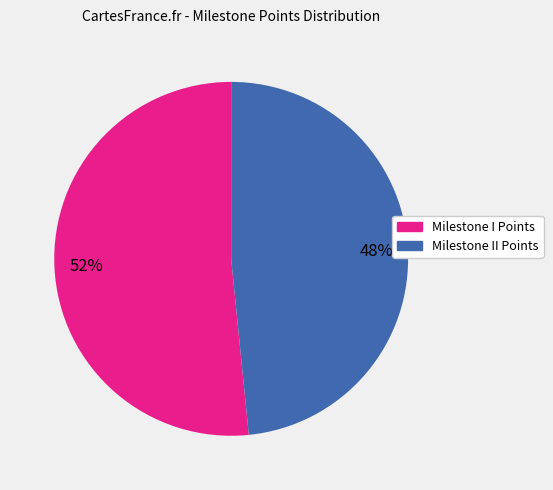

The Milestone II Points slice represents 48% of the pie. True or false?

True